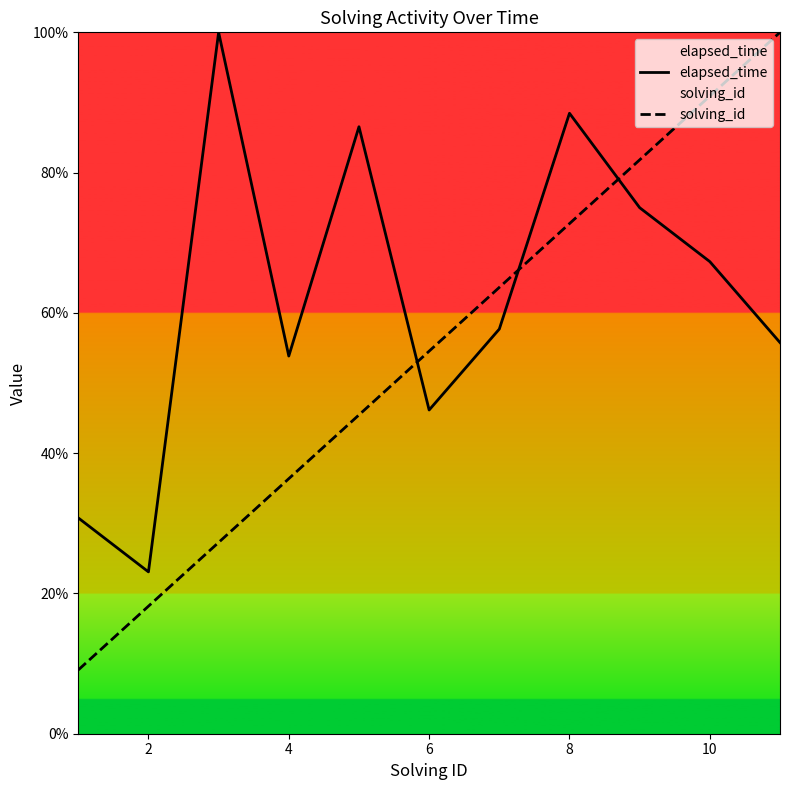

Does the chart display data point markers on the line(s)?

No